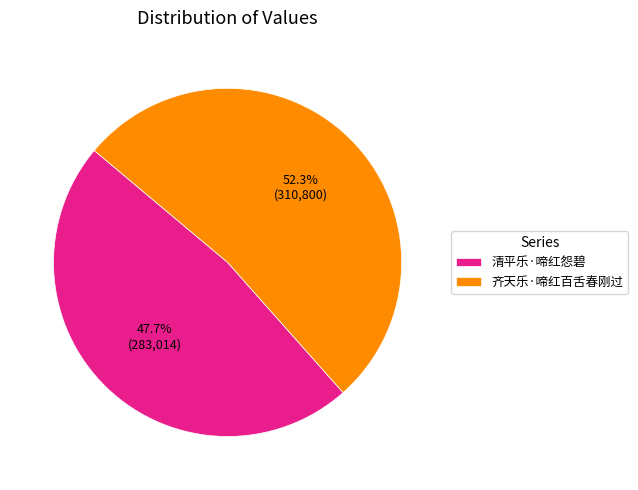

The 清平乐·啼红怨碧 slice represents 38% of the pie. True or false?

False